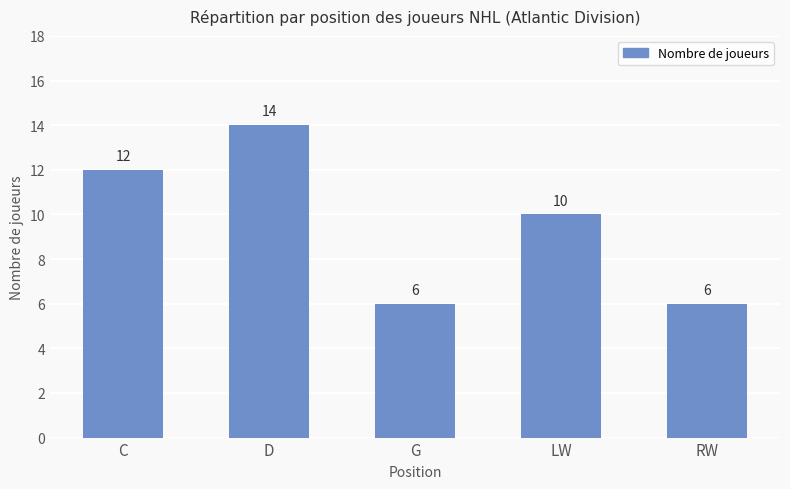

What is the maximum value shown in the chart?

14